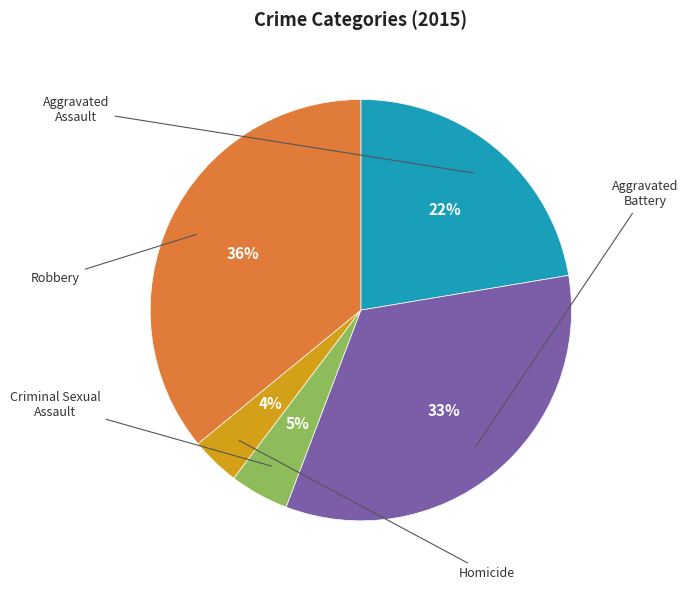

Is it true that Robbery is 27% of the pie?

False